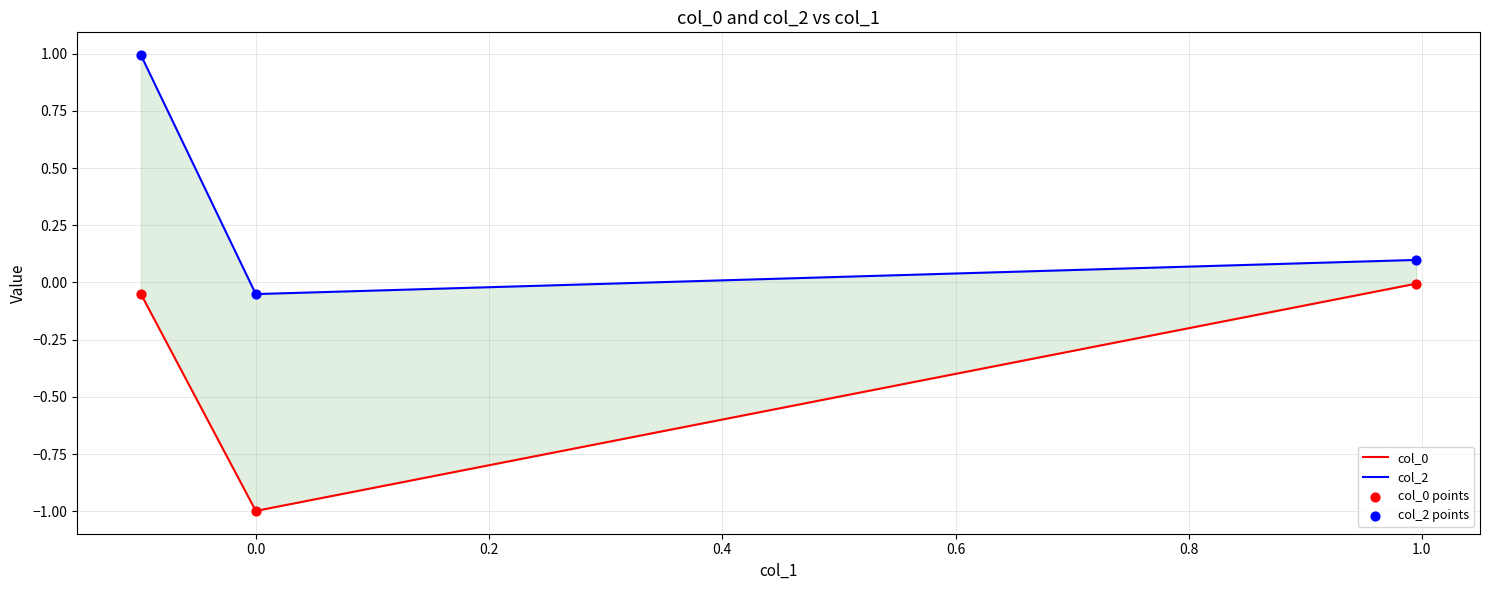

What are all the series names shown in the legend?

col_0, col_2, col_0 points, col_2 points